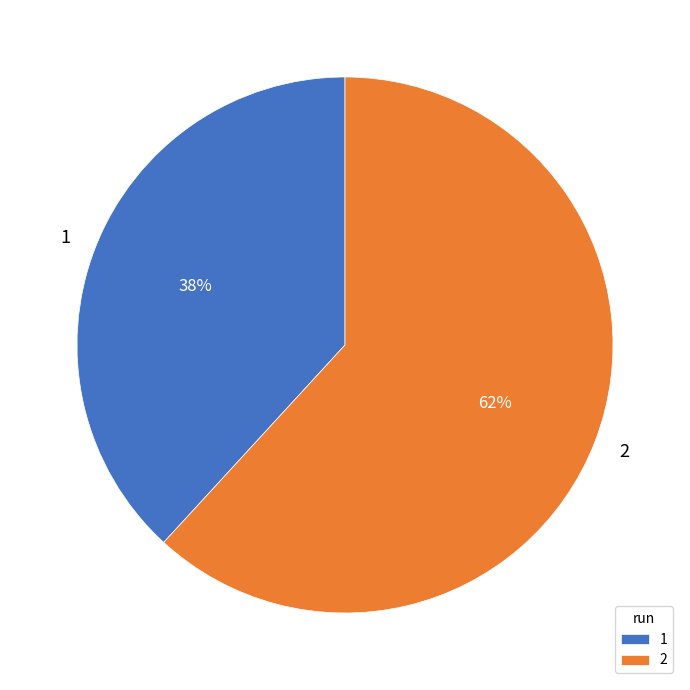

How many slices are in this pie chart?

2